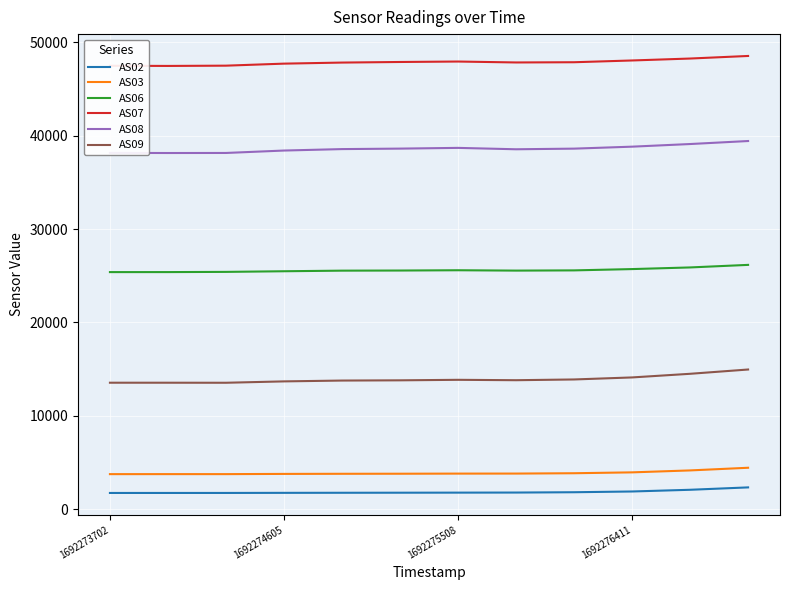

Rank the series by their maximum value, from highest to lowest.

AS07, AS08, AS06, AS09, AS03, AS02